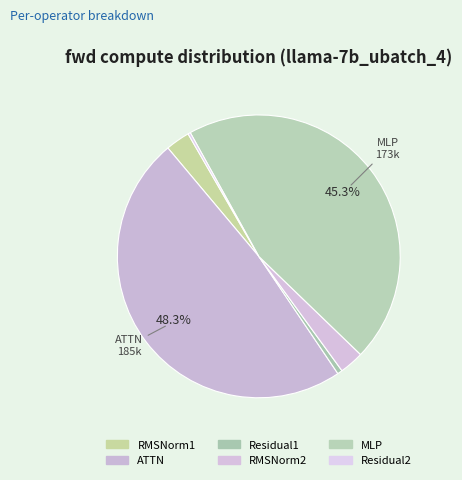

How many slices are in this pie chart?

6